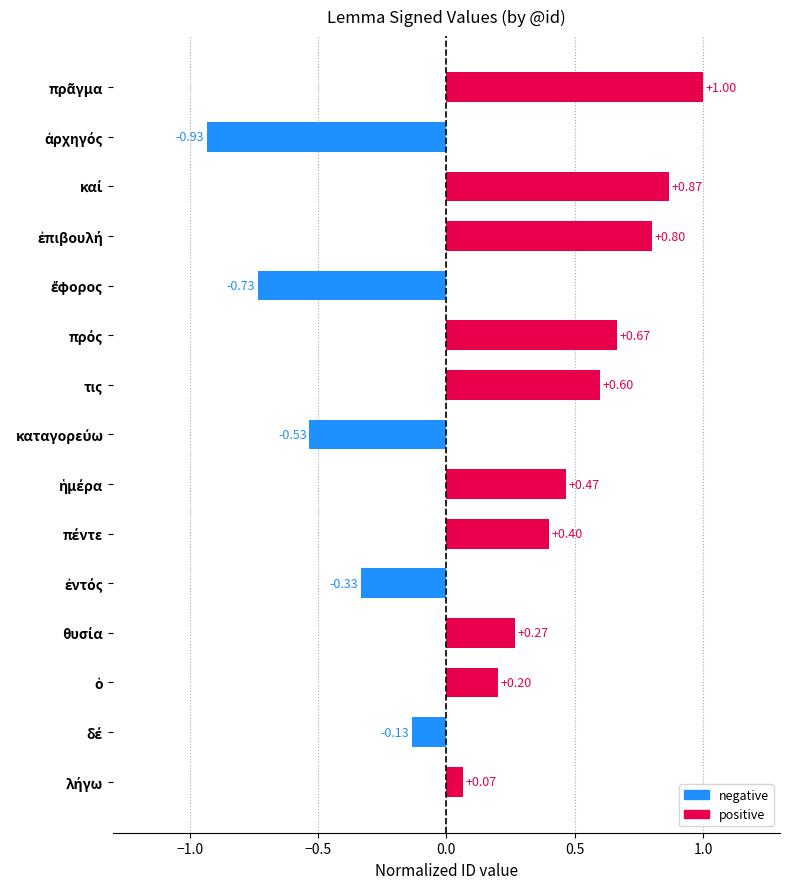

What is the difference between the second highest and second lowest values?

1.6